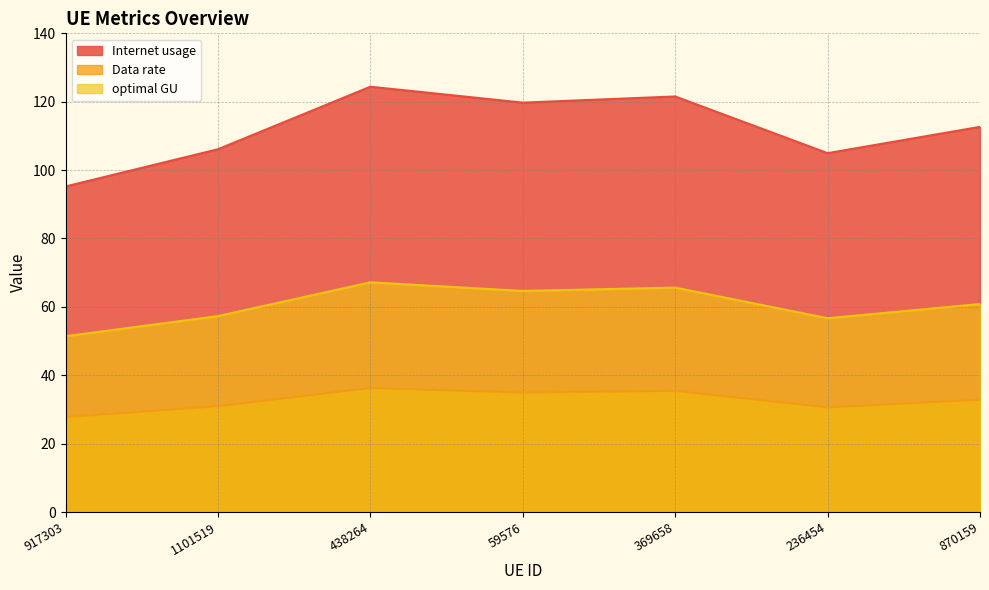

The Data rate series shows 189.5 at 369658. True or false?

False